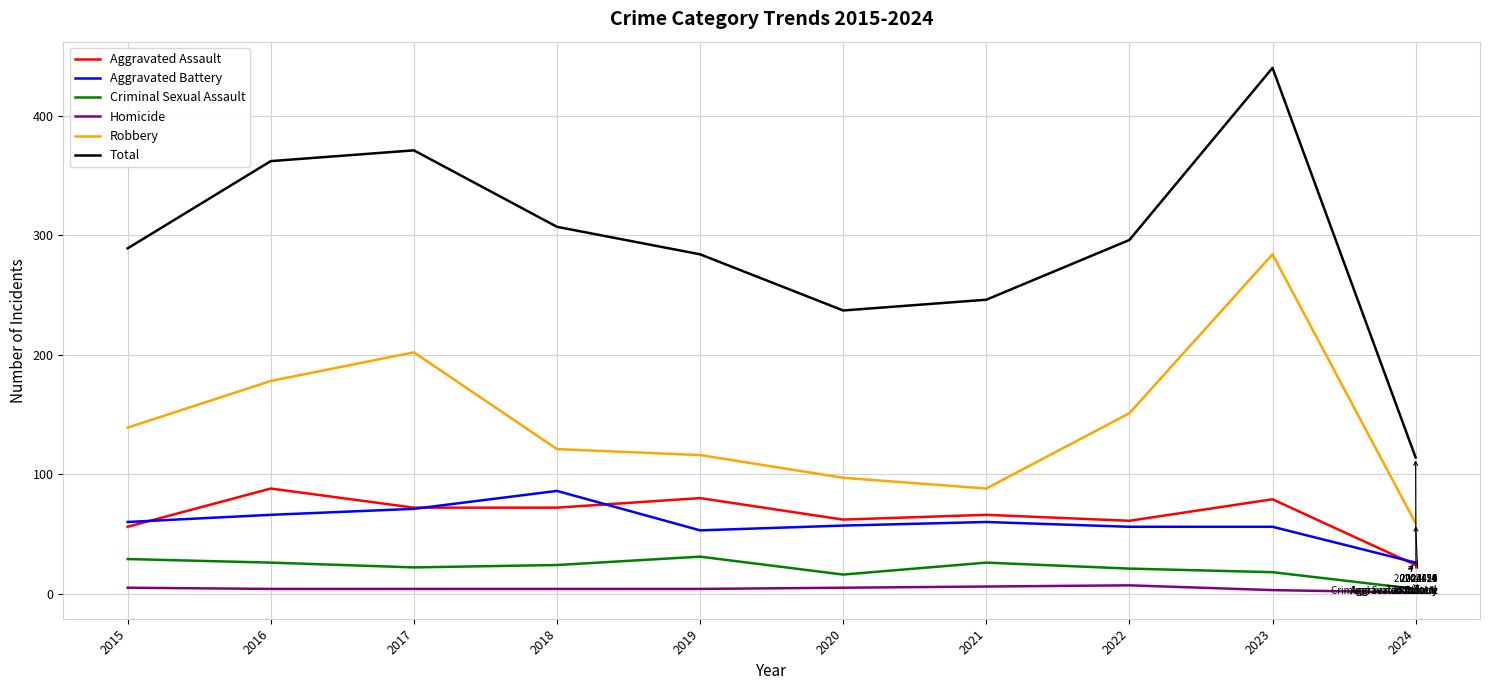

Rank the series at 2016 from lowest to highest value.

Homicide, Criminal Sexual Assault, Aggravated Battery, Aggravated Assault, Robbery, Total